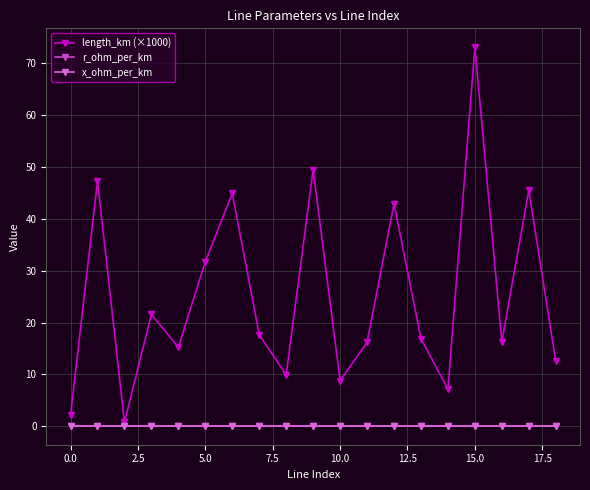

What are all the series names shown in the legend?

length_km (×1000), r_ohm_per_km, x_ohm_per_km